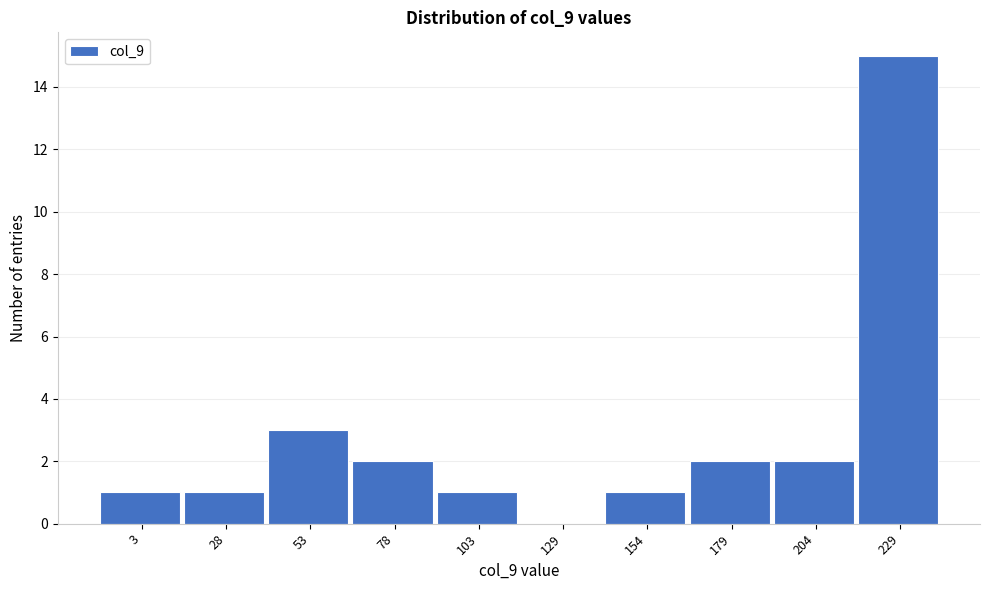

Reading left to right, list all the values displayed in this chart.

3=1	28=1	53=3	78=2	103=1	129=0	154=1	179=2	204=2	229=15